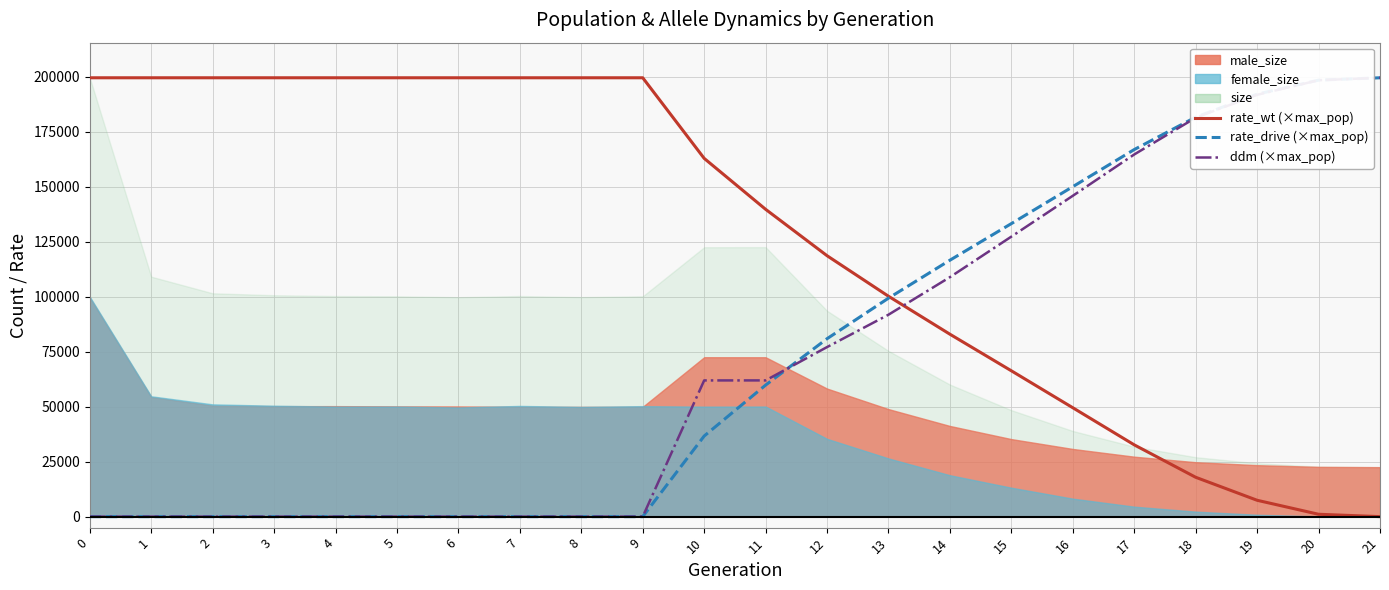

At which label does ddm first exceed 61955?

11